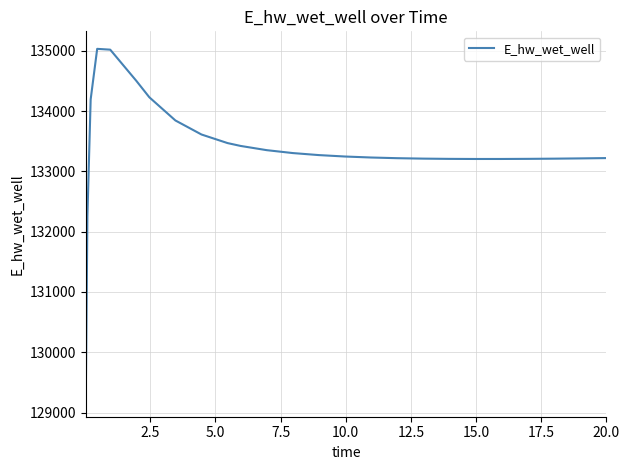

What is the minimum value shown in the chart?

129220.9